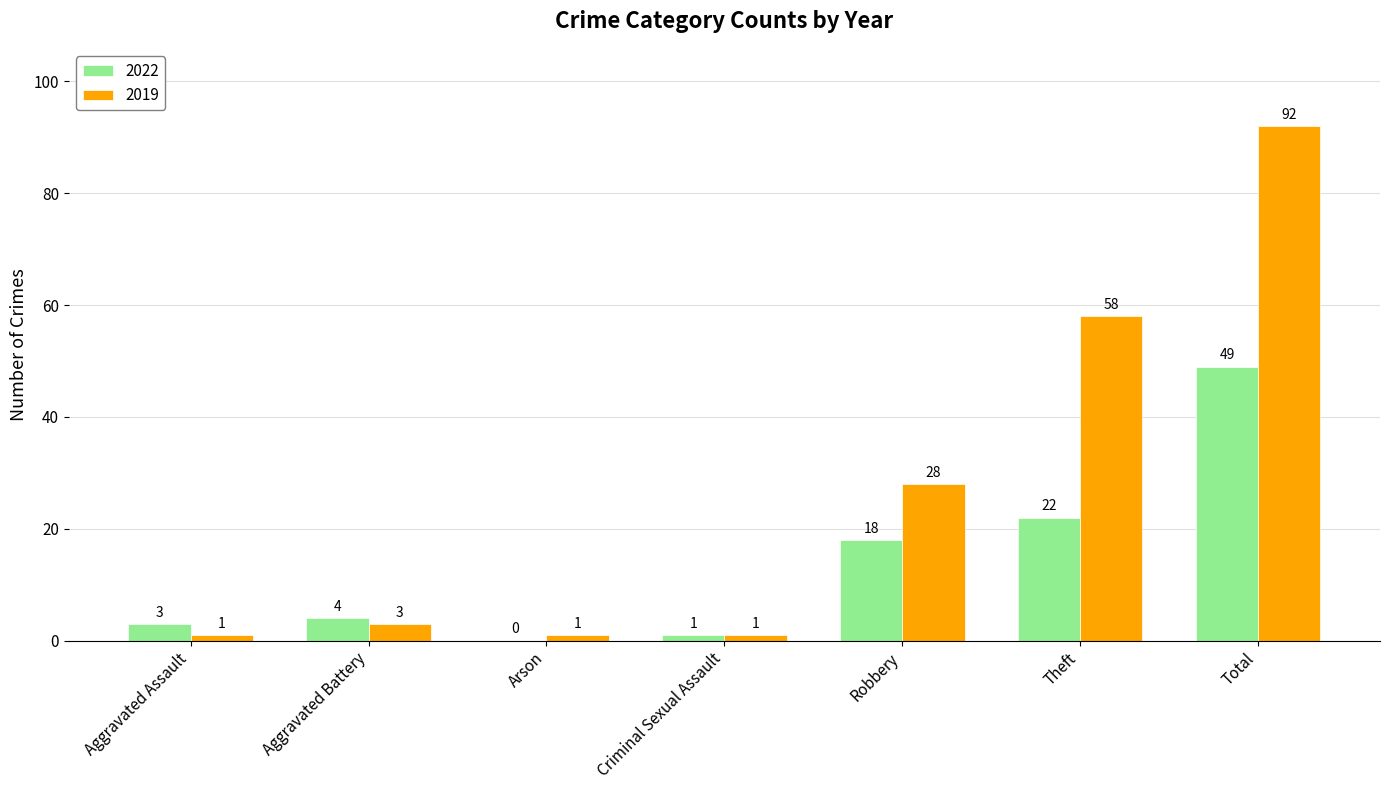

Is it true that 2019 equals 92 at Total?

True